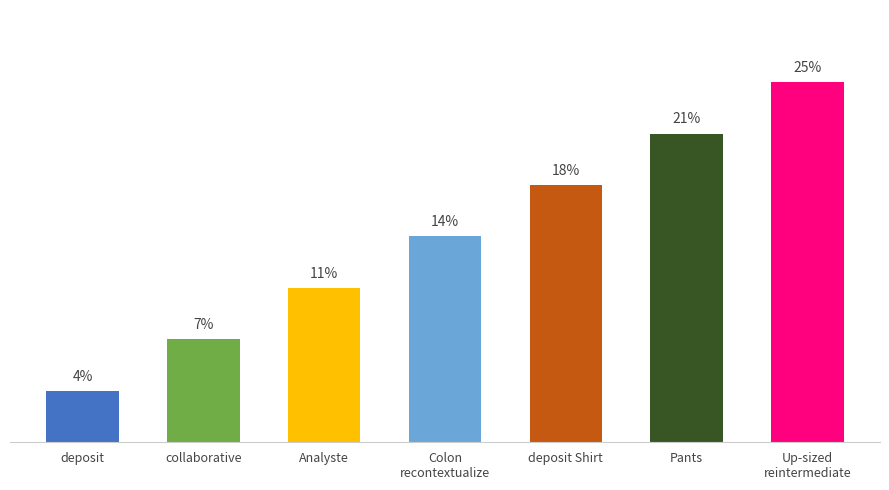

What is the change in value from collaborative to Up-sized
reintermediate?

+17.9